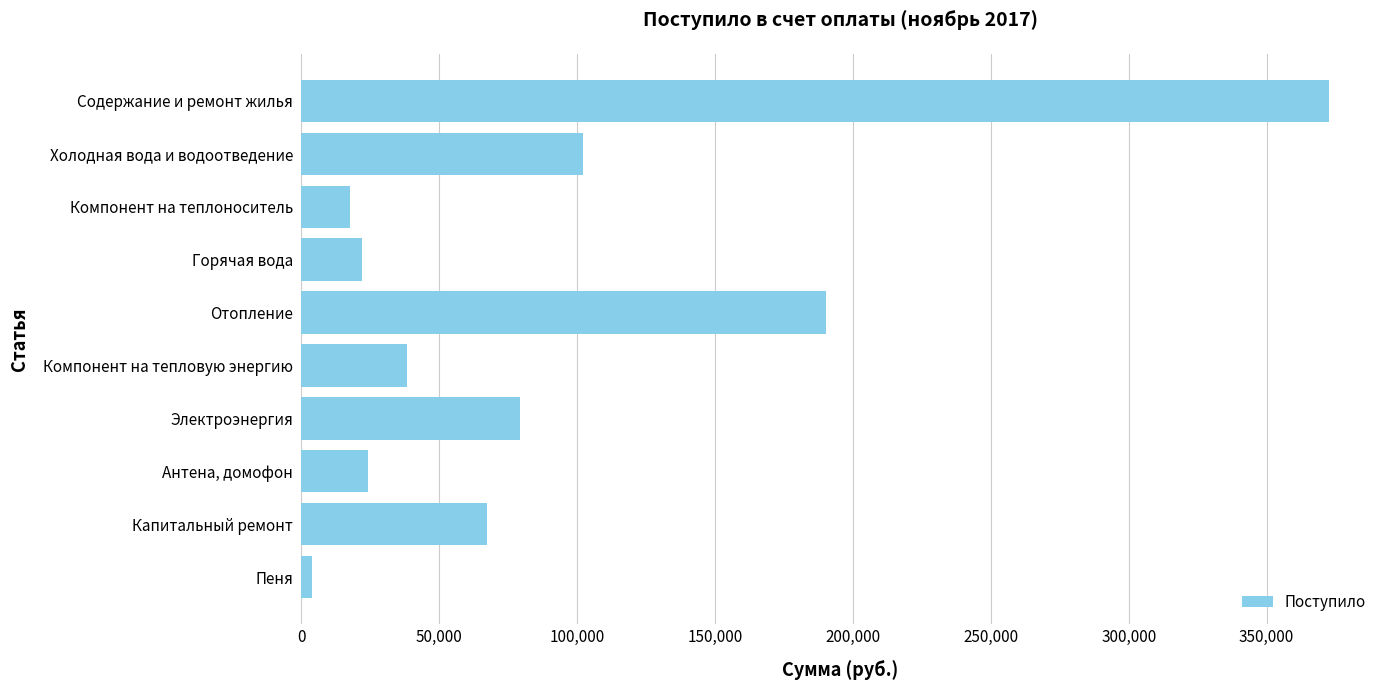

Rank the categories by value from lowest to highest.

Пеня, Компонент на теплоноситель, Горячая вода, Антена, домофон, Компонент на тепловую энергию, Капитальный ремонт, Электроэнергия, Холодная вода и водоотведение, Отопление, Содержание и ремонт жилья